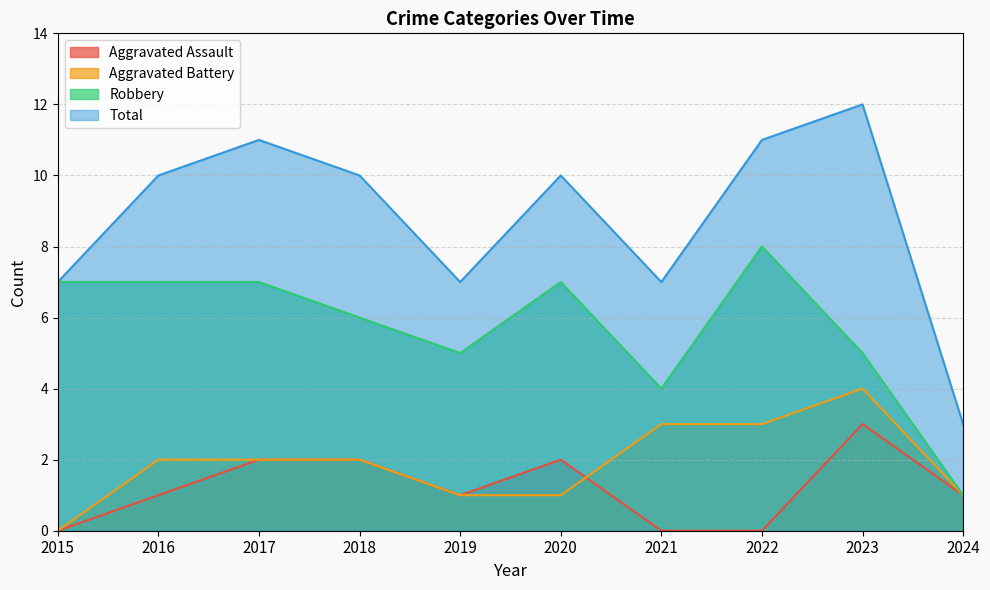

Which category has the lowest value across all series?

2015